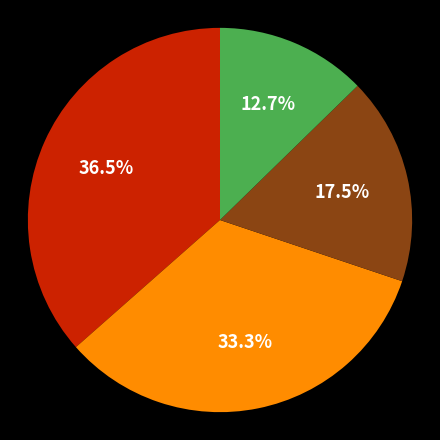

To the nearest percent, what is the difference between the largest and smallest slice percentages?

24%